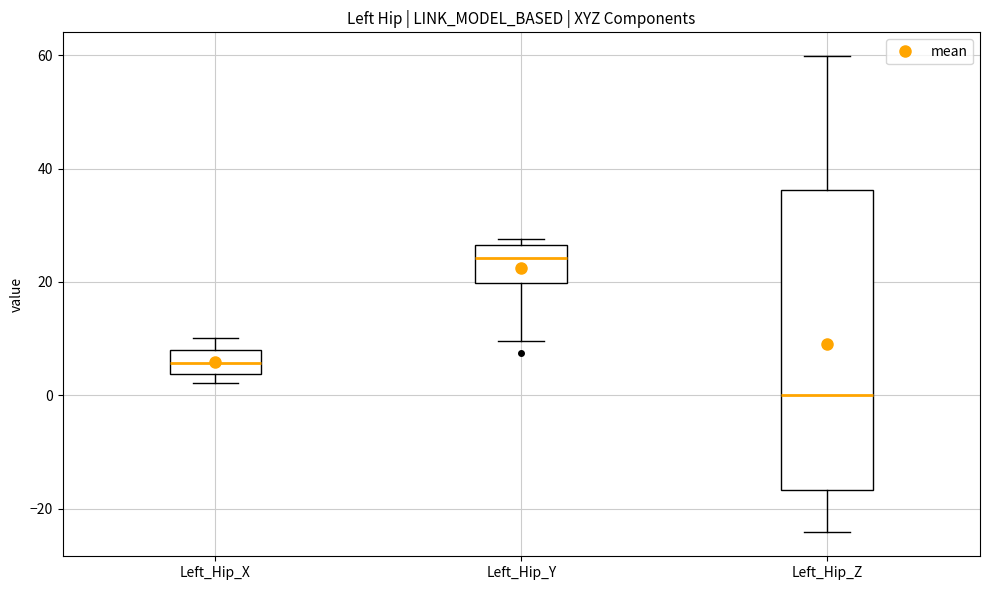

Reading left to right, read every box against the y-axis: the position of its median line, the range the box covers, and the ends of its whiskers. The values are not printed on the chart, so give them approximately, as read against the axis.

Left_Hip_X: median 6, box 4 to 8, whiskers 2 to 10
Left_Hip_Y: median 24, box 20 to 26, whiskers 10 to 28
Left_Hip_Z: median 0, box -16 to 36, whiskers -24 to 60